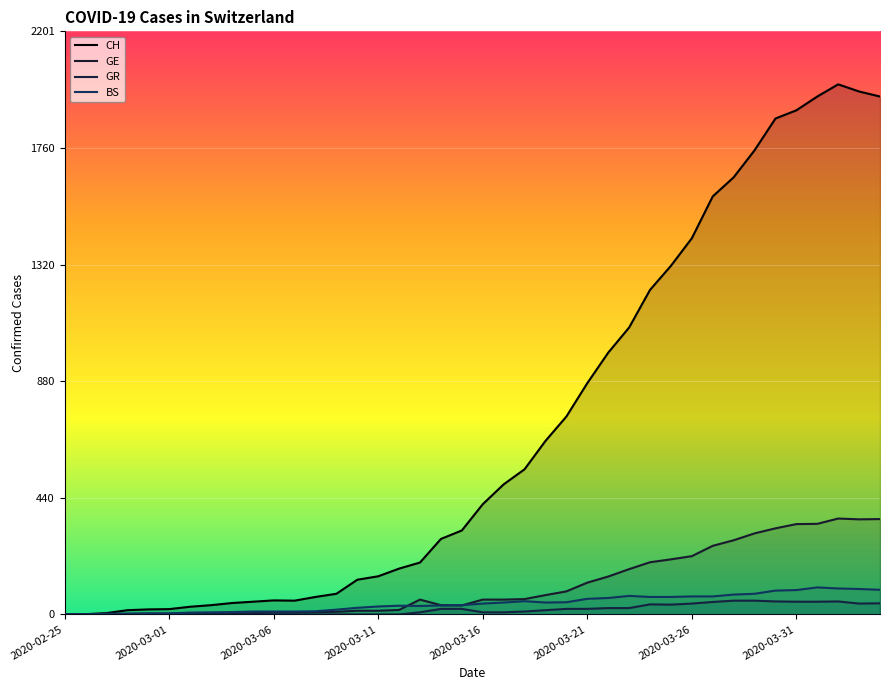

Which label corresponds to the largest value in the chart?

2020-04-02